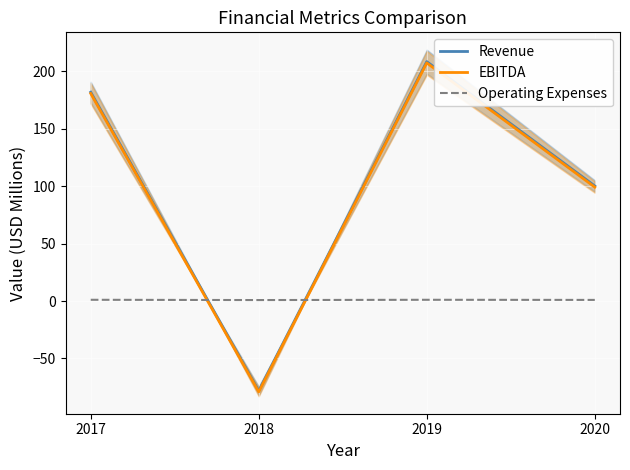

What is the maximum value shown in the chart?

208.5